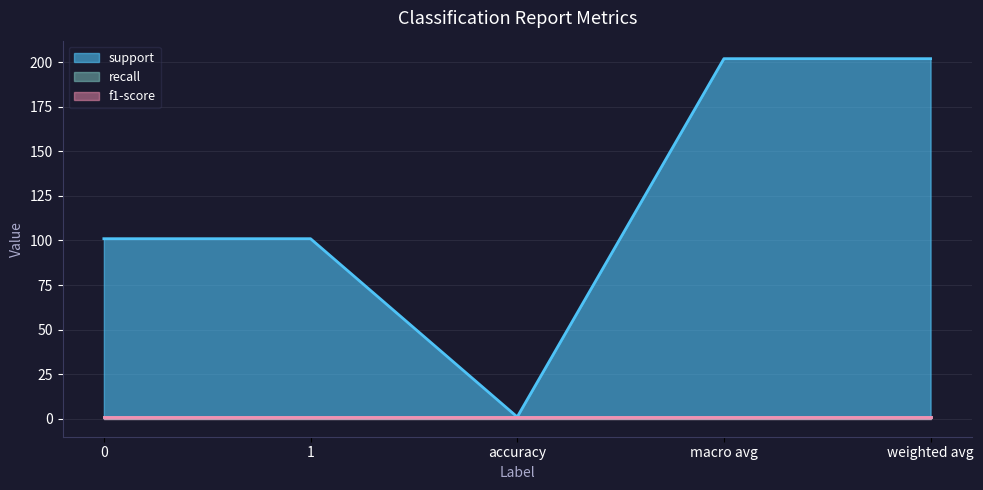

Reading left to right, list all the values displayed in this chart.

support: 0=101	1=101	accuracy=1	macro avg=202	weighted avg=202
recall: 0=1	1=1	accuracy=1	macro avg=1	weighted avg=1
f1-score: 0=1	1=1	accuracy=1	macro avg=1	weighted avg=1